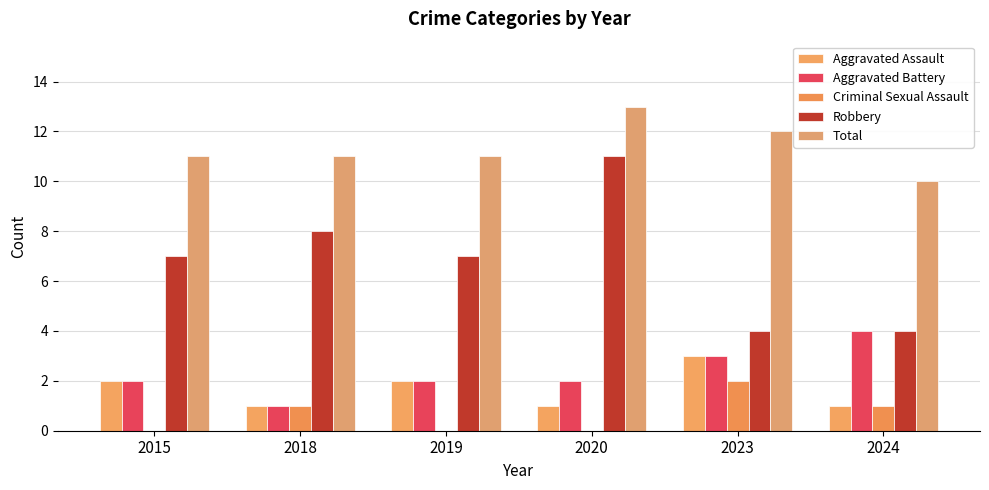

Between 2019 and 2024, which series saw the biggest shift?

Robbery